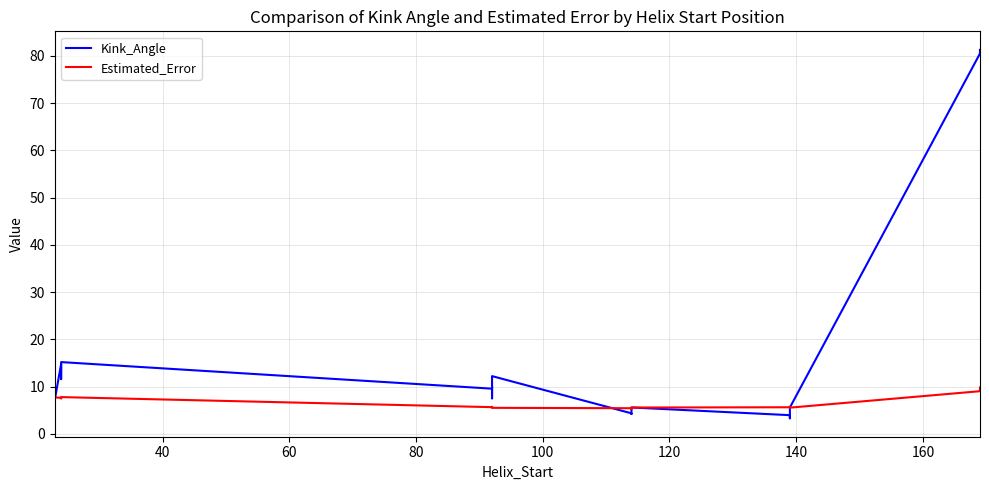

Does the chart display data point markers on the line(s)?

No